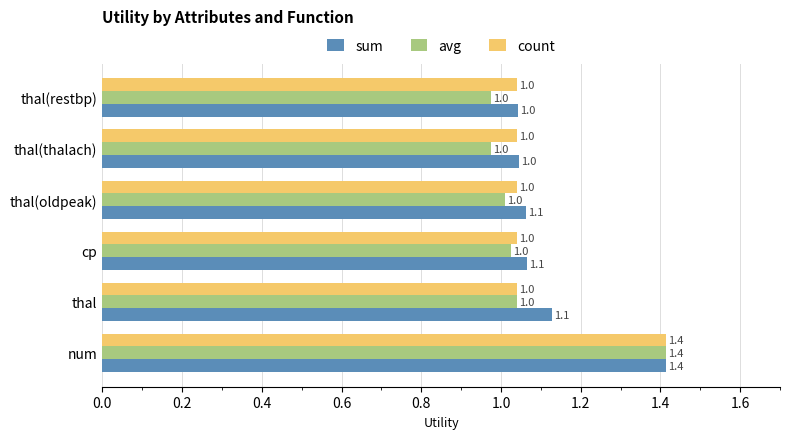

What is the average value of the count series?

1.1